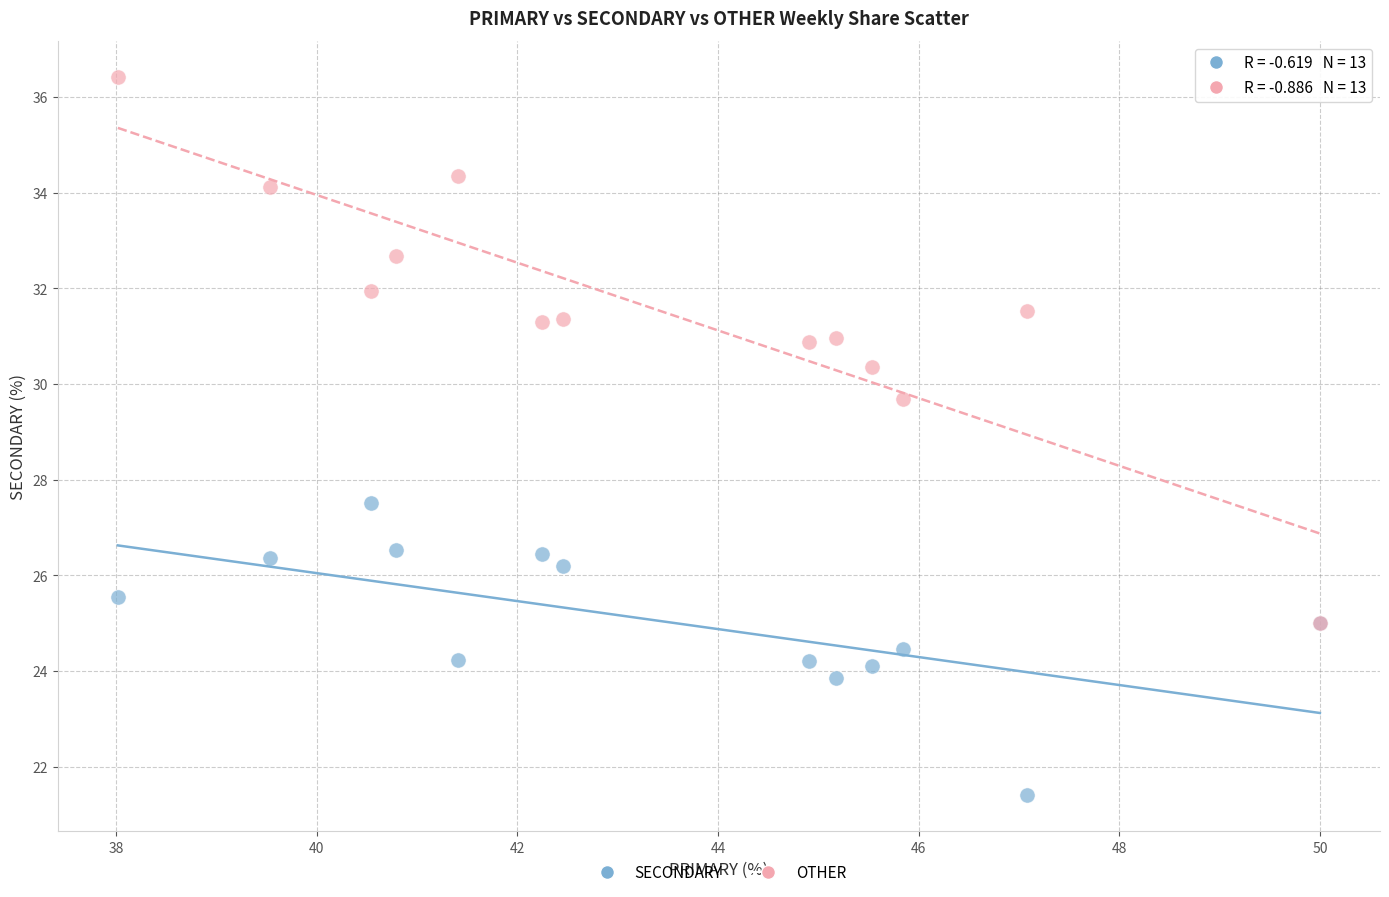

Across all series, what Y value is closest to 28?

27.5